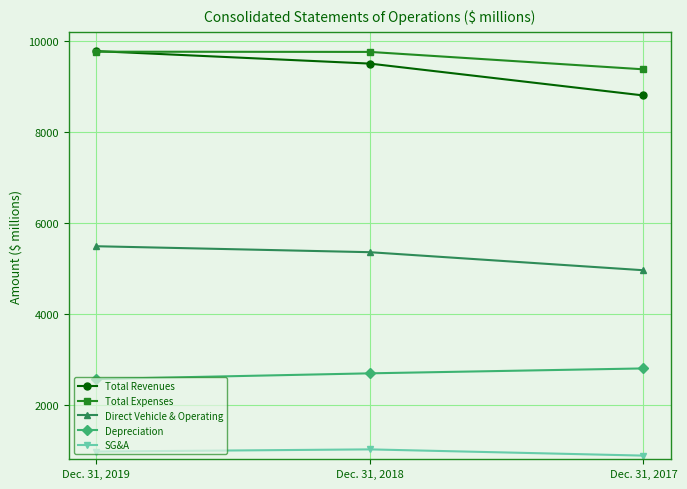

What is the minimum value for Direct Vehicle & Operating?

4958